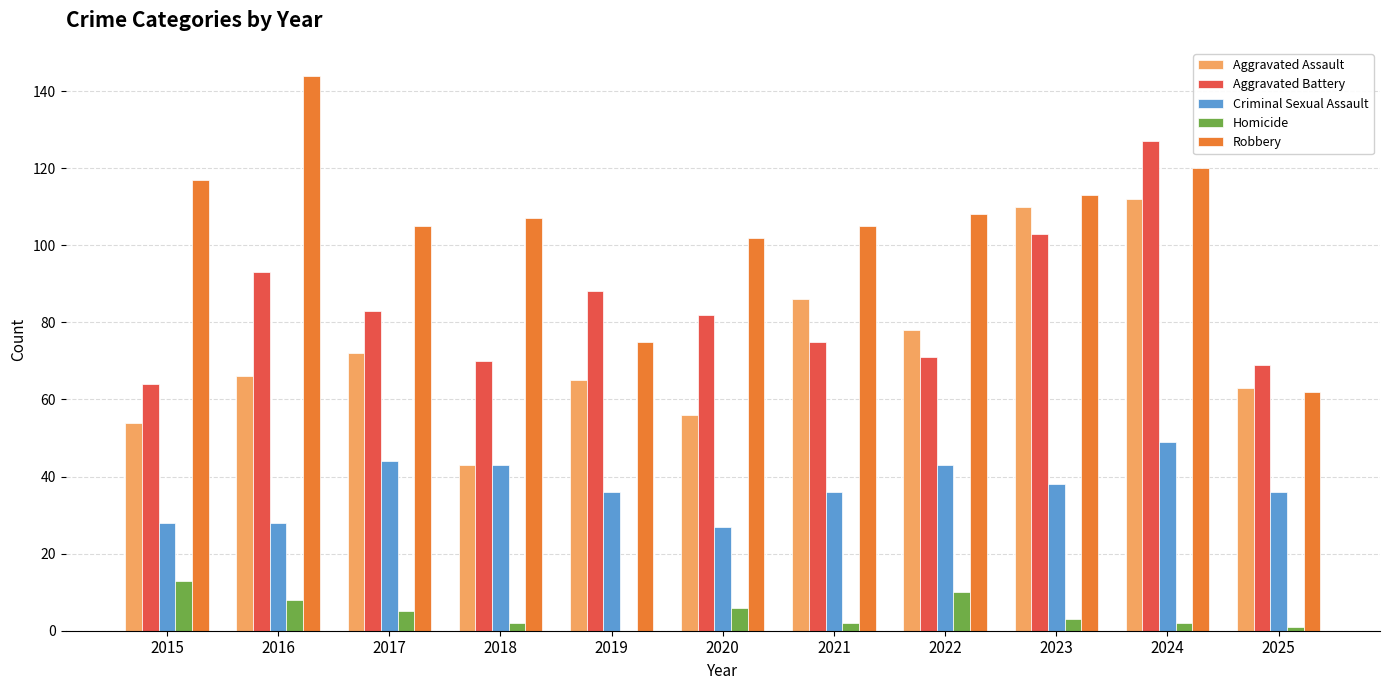

Count the number of data series in this chart.

5